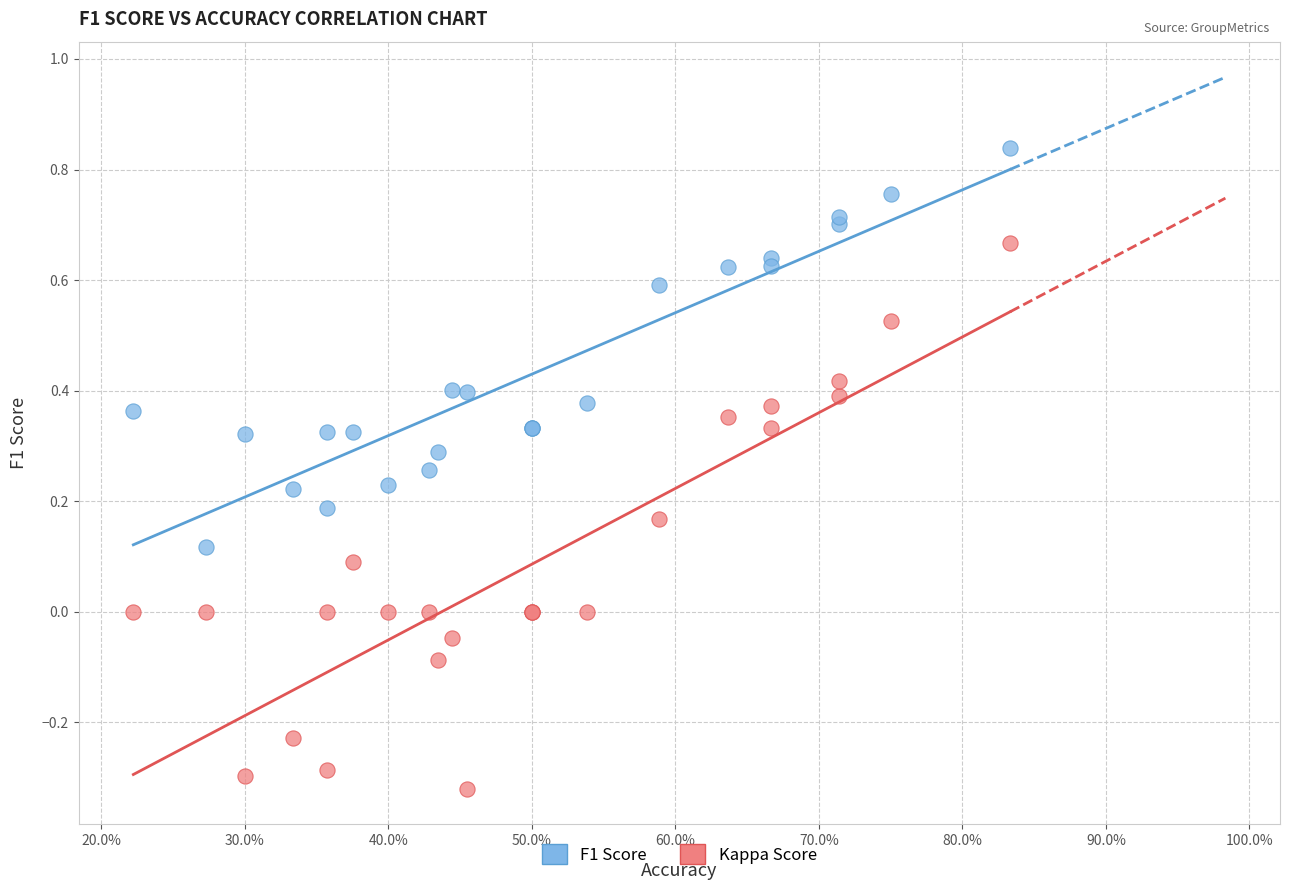

What are all the series names shown in the legend?

F1 Score, Kappa Score